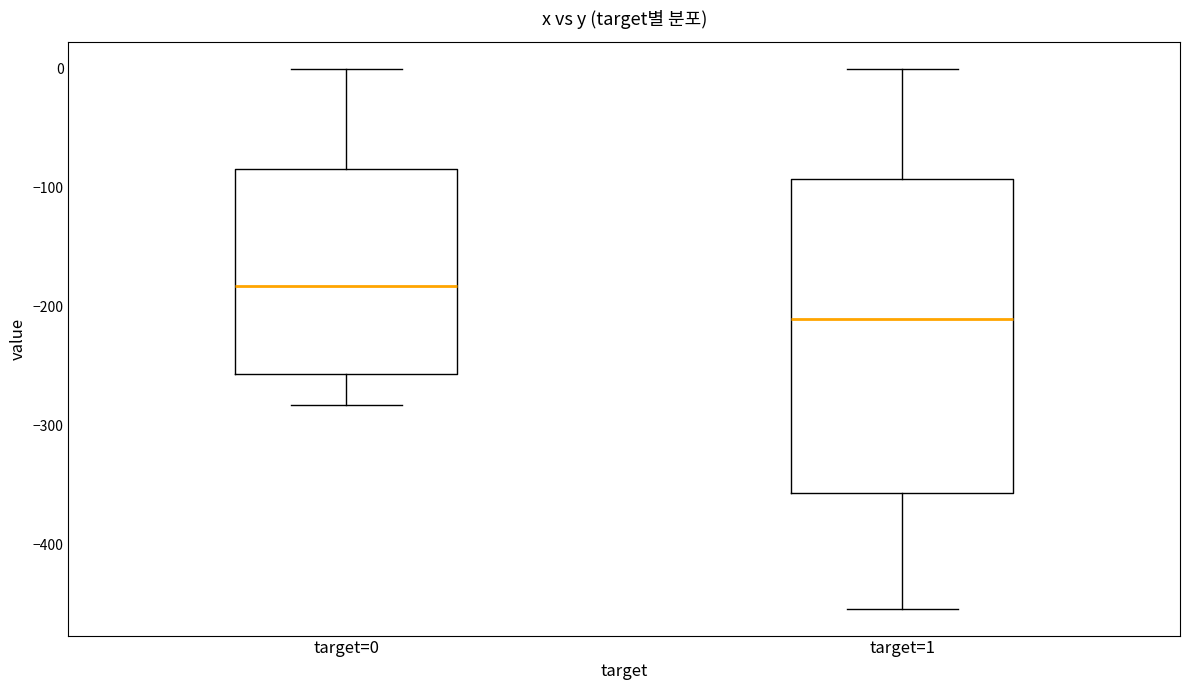

Reading left to right, read every box against the y-axis: the position of its median line, the range the box covers, and the ends of its whiskers. The values are not printed on the chart, so give them approximately, as read against the axis.

target=0: median -180, box -260 to -80, whiskers -280 to 0
target=1: median -210, box -360 to -90, whiskers -450 to 0